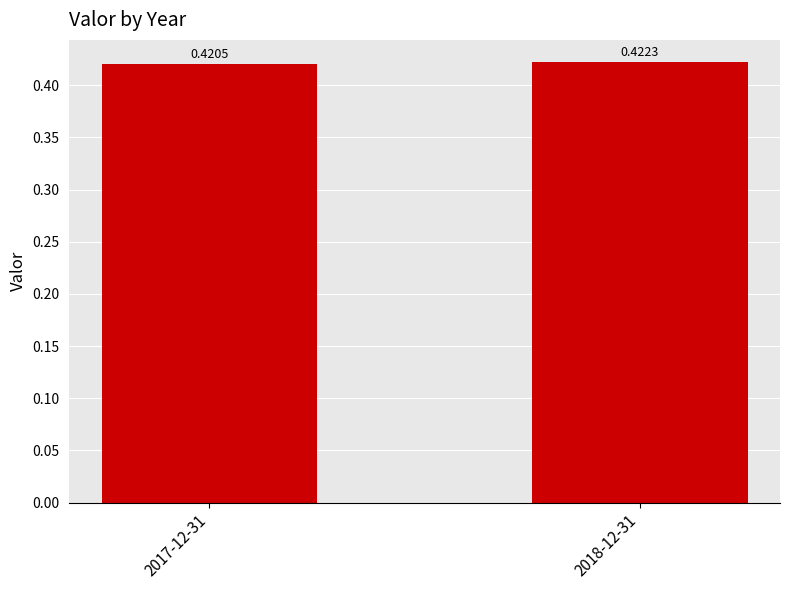

Rank the categories by value from highest to lowest.

2018-12-31, 2017-12-31